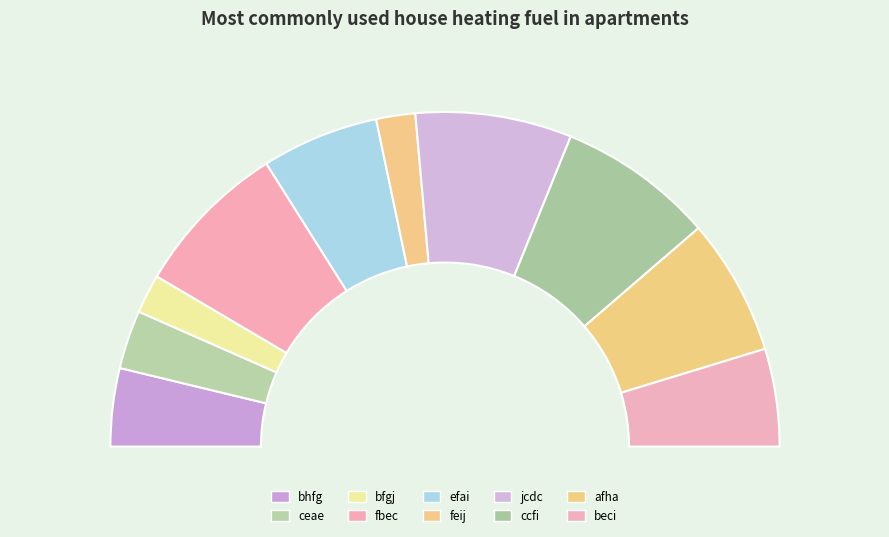

What is the ratio of the value at bfgj to the value at afha?

0.3